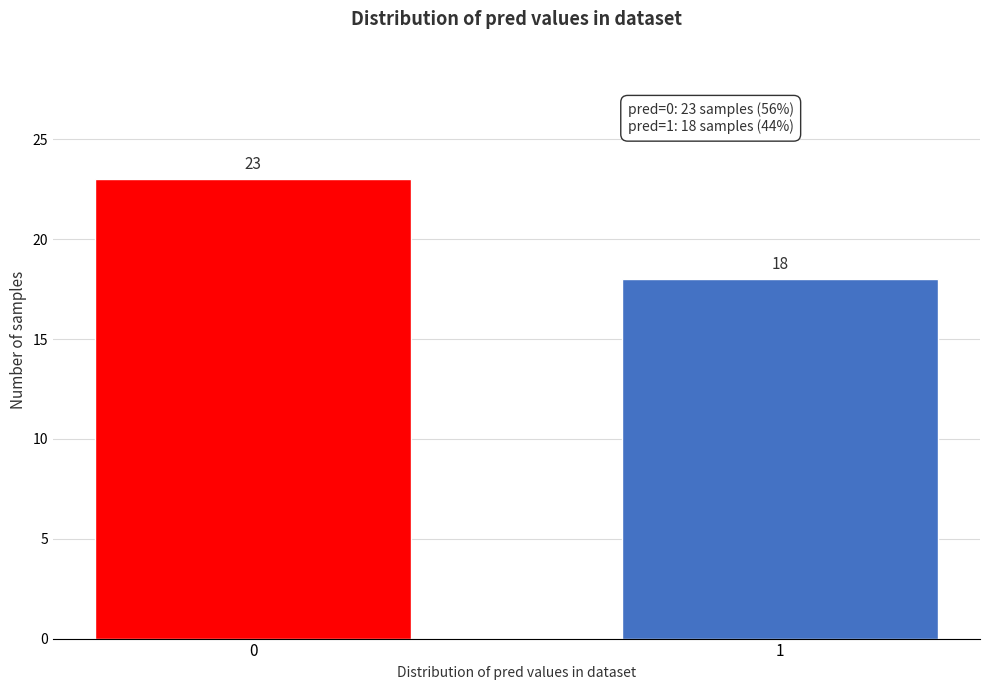

Reading right to left, transcribe all the data shown in this chart.

18	23